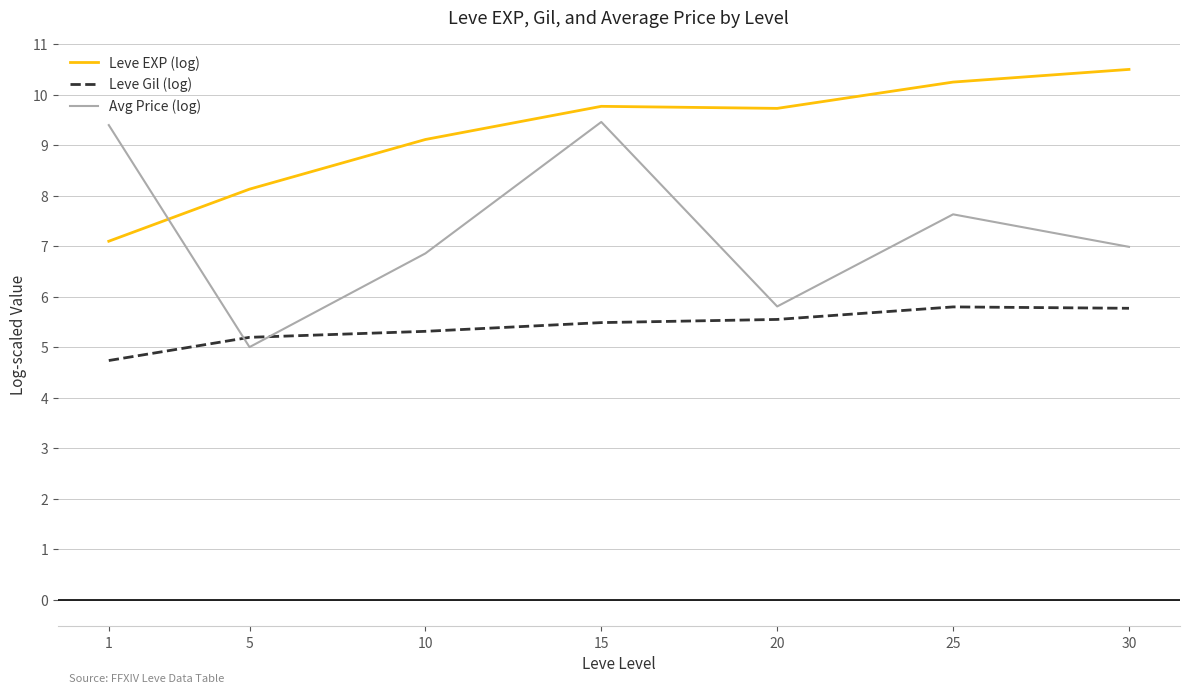

True or false: Leve Gil (log) and Avg Price (log) cross at least once.

True